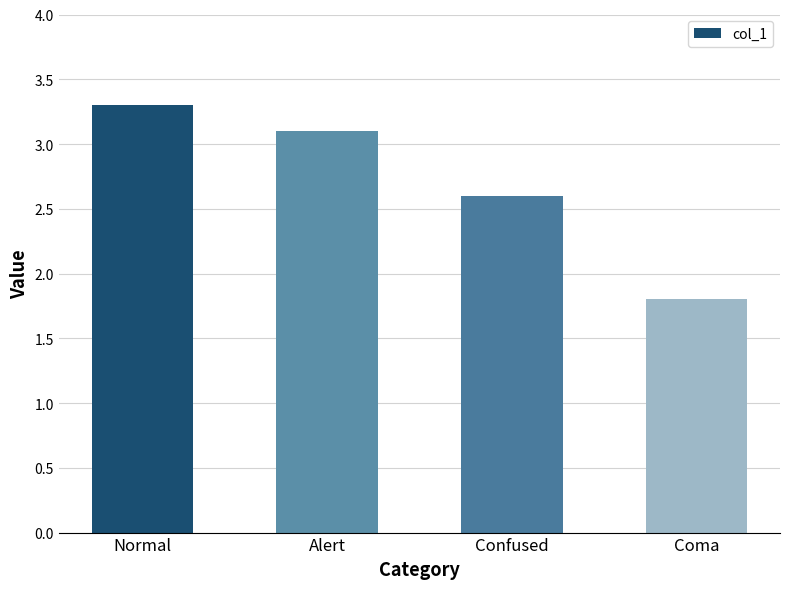

List the labels in order of value, largest first.

Normal, Alert, Confused, Coma